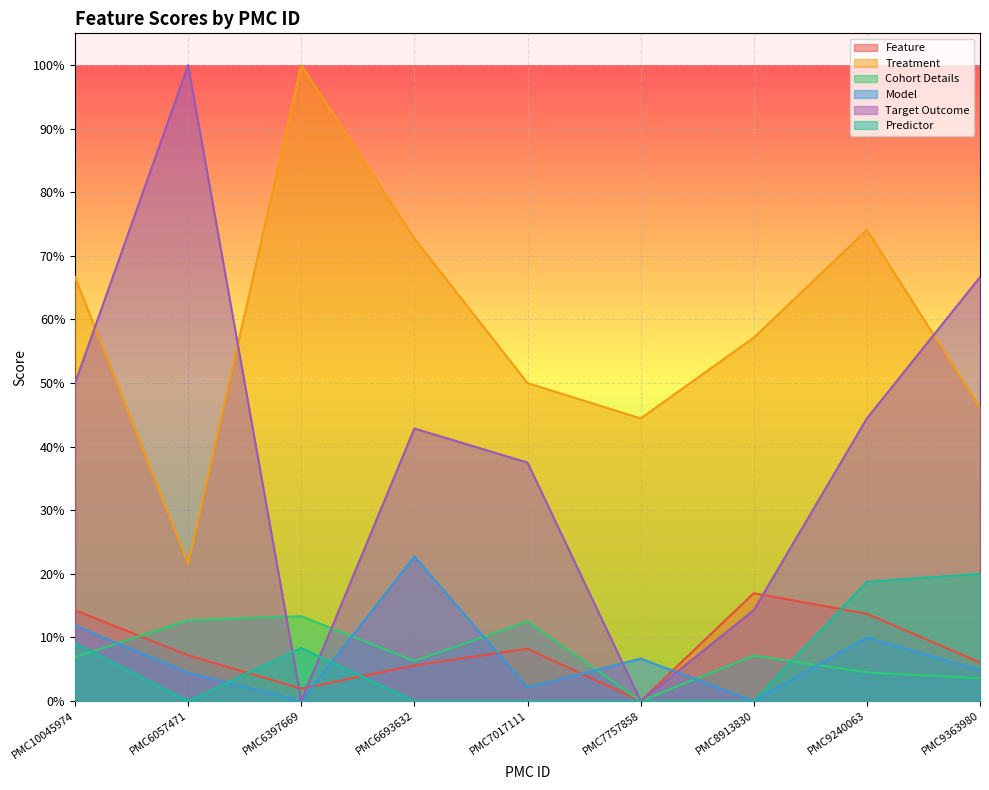

Rank the series by their maximum value, from lowest to highest.

Cohort Details, Feature, Predictor, Model, Treatment, Target Outcome